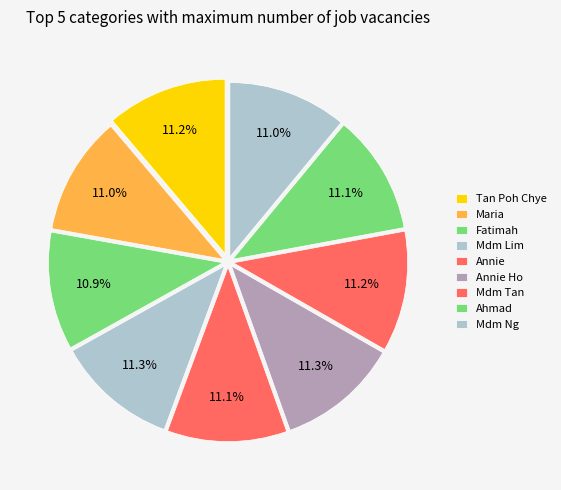

What is the smallest slice in the pie chart?

Fatimah